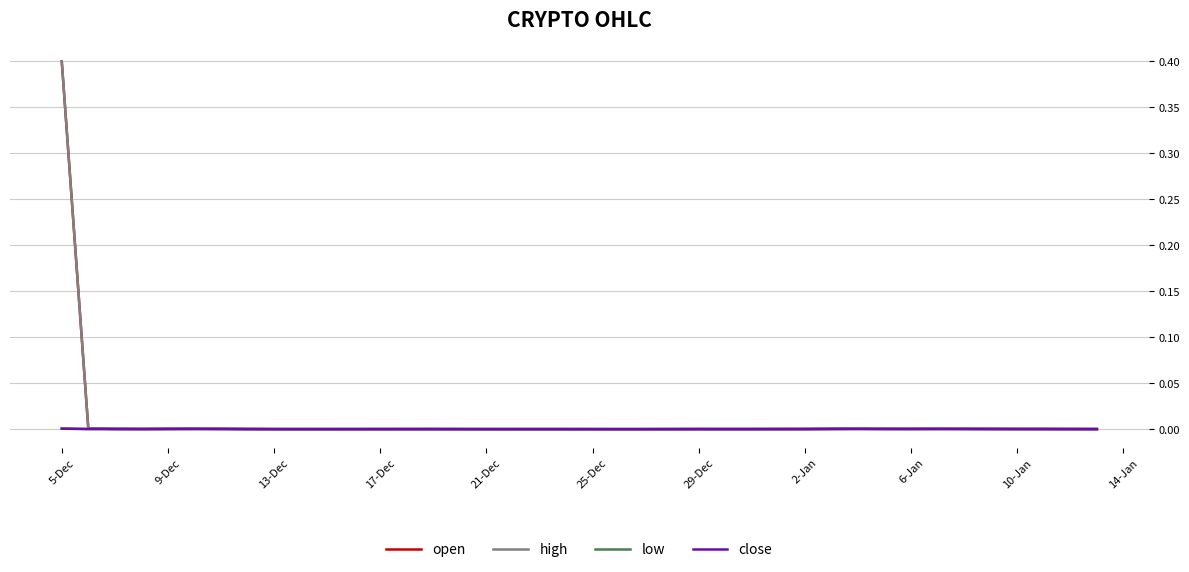

What is the maximum value for high?

0.4